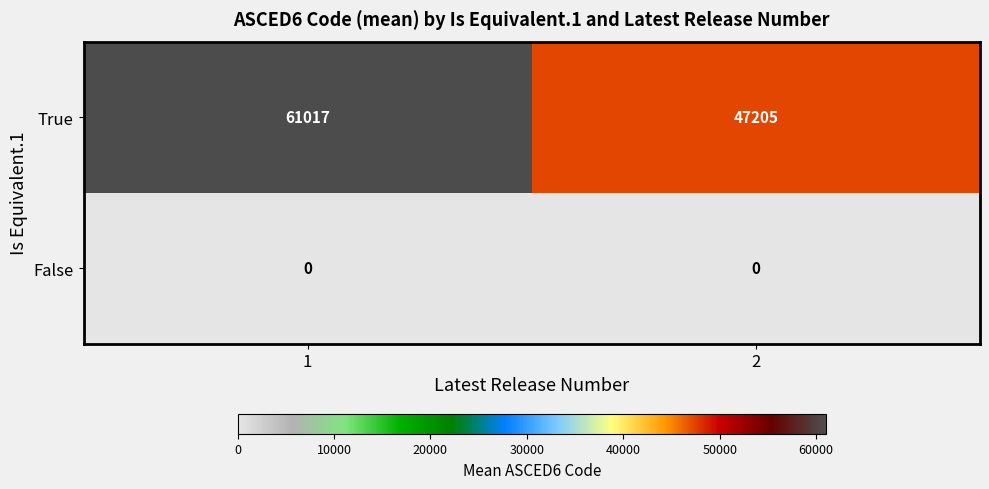

Reading left to right, extract all data points from this chart.

True: 1=61017	2=47205
False: 1=0	2=0